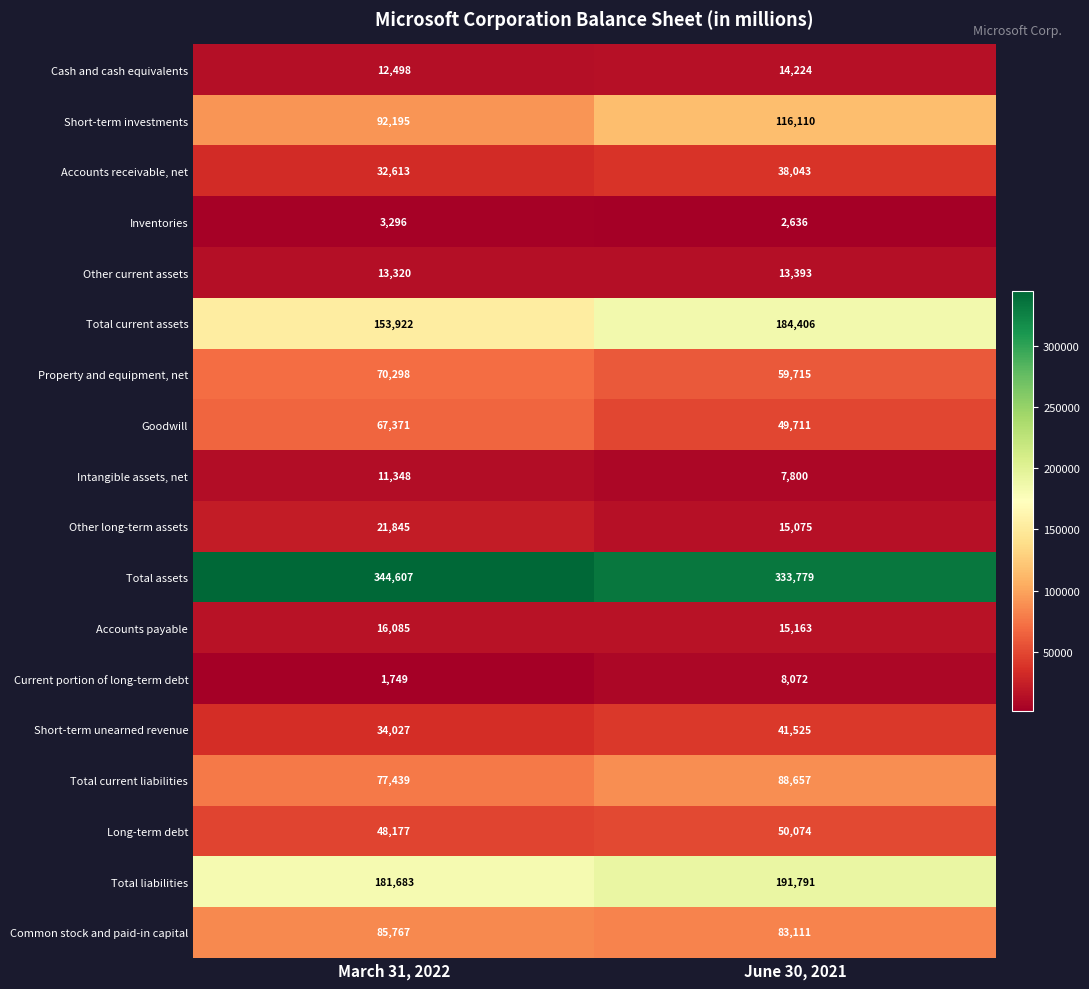

What is the spread (max minus min) of values at March 31, 2022?

342858